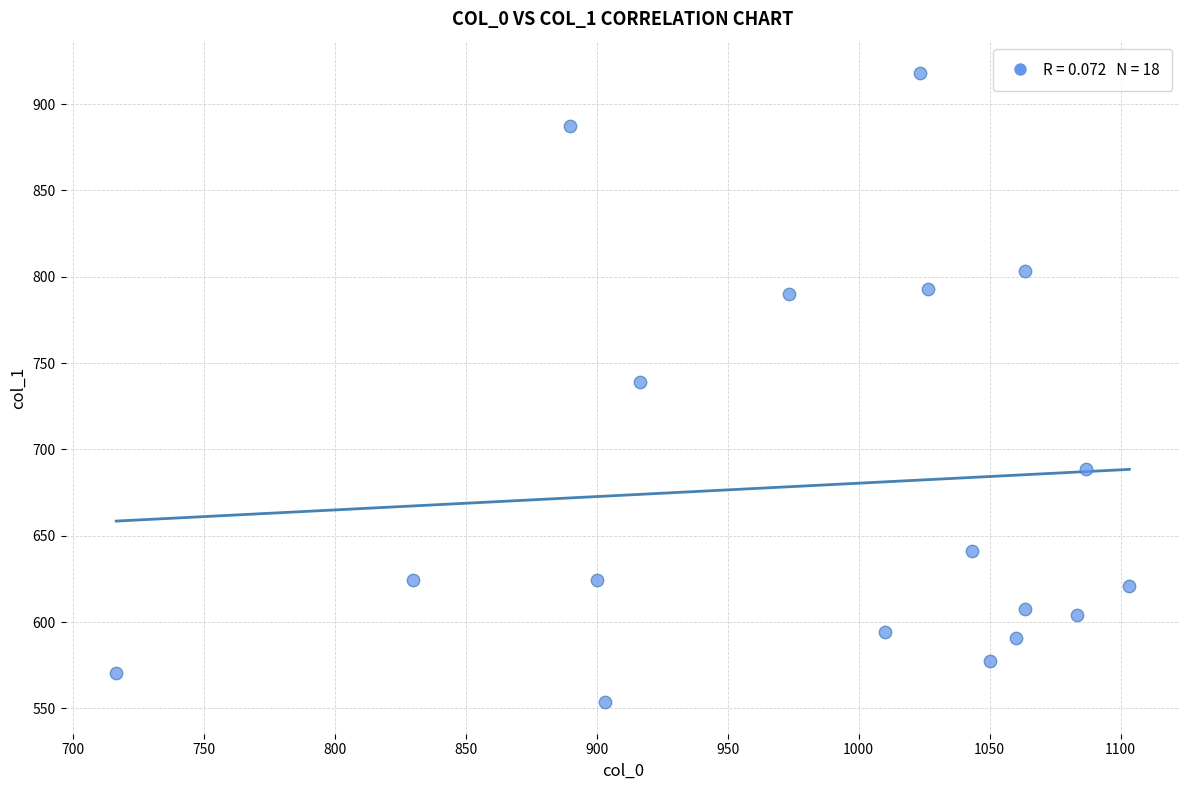

What Y value in the scatter plot is closest to 735?

739.1